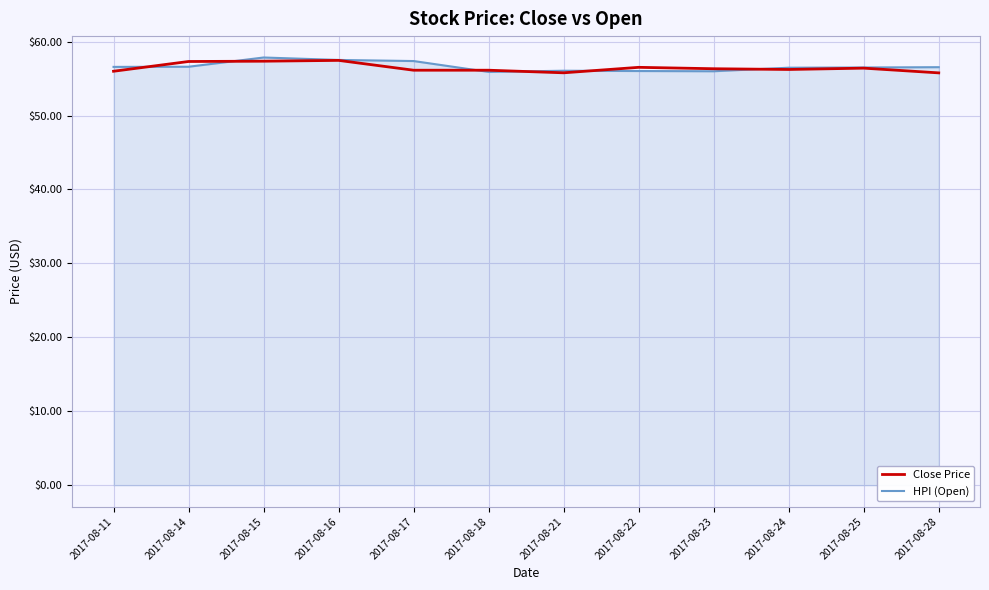

The HPI (Open) series shows 56.5 at 2017-08-28. True or false?

True